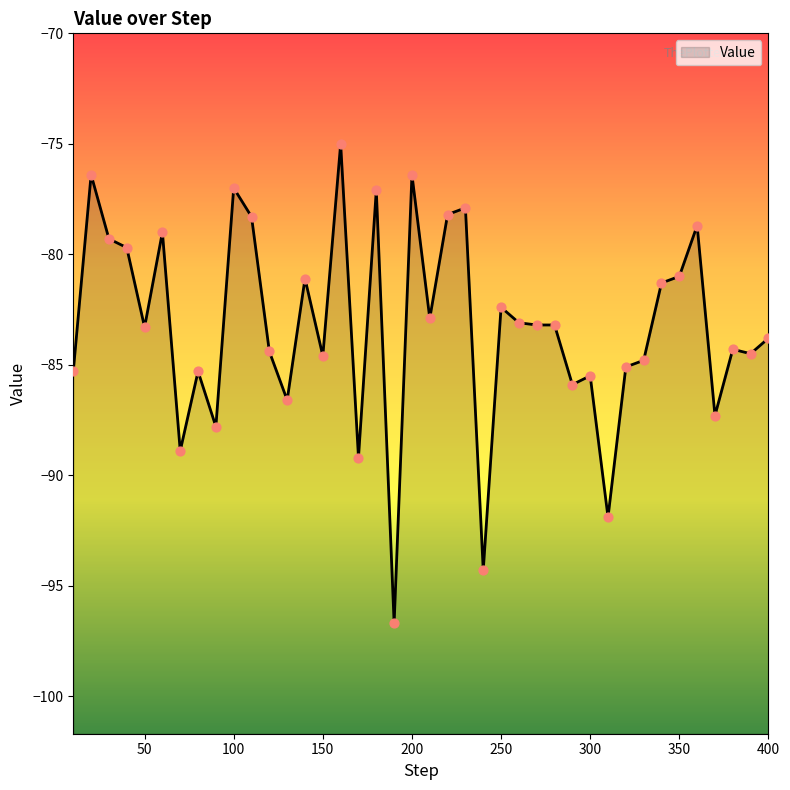

What is the change in value from 130 to 240?

-7.7